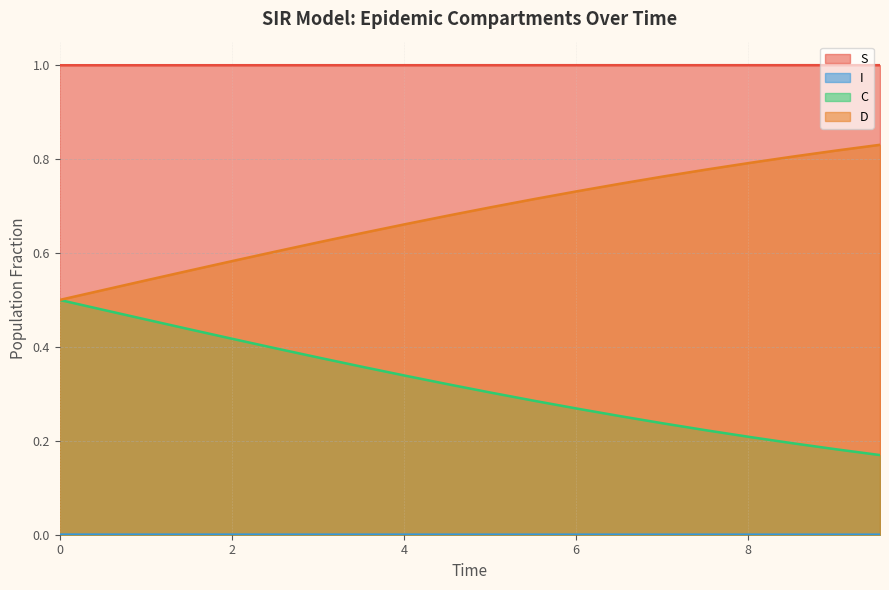

True or false: C and S intersect in this chart.

False